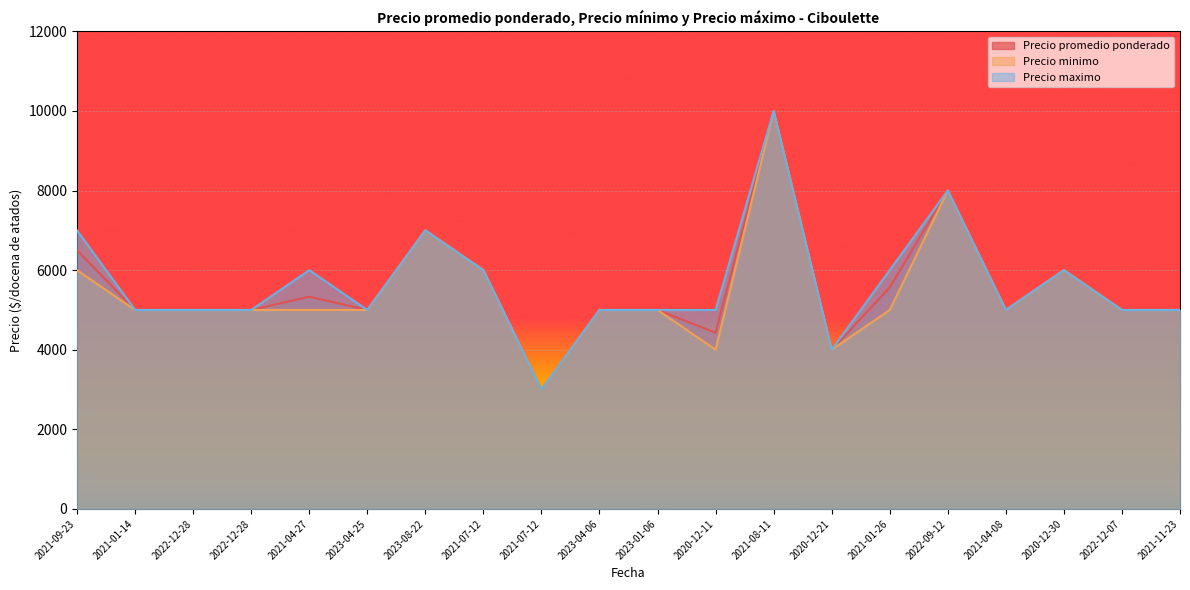

The Precio promedio ponderado series shows 7000 at 2023-08-22. True or false?

True